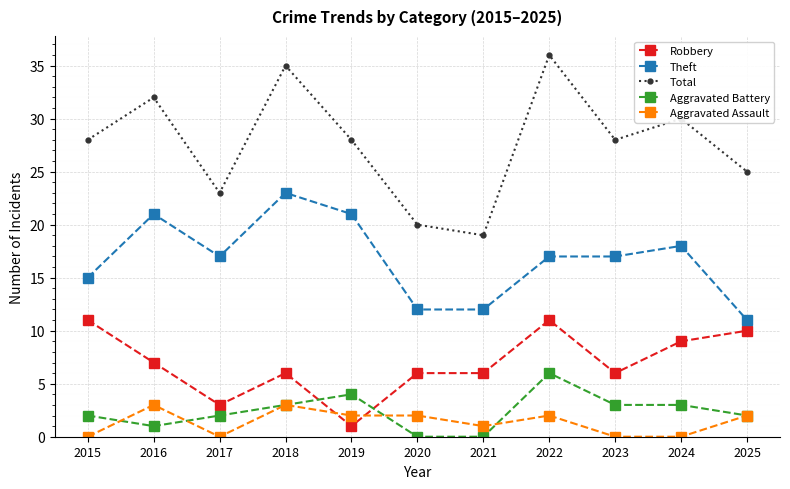

Which series has the widest spread of values?

Total